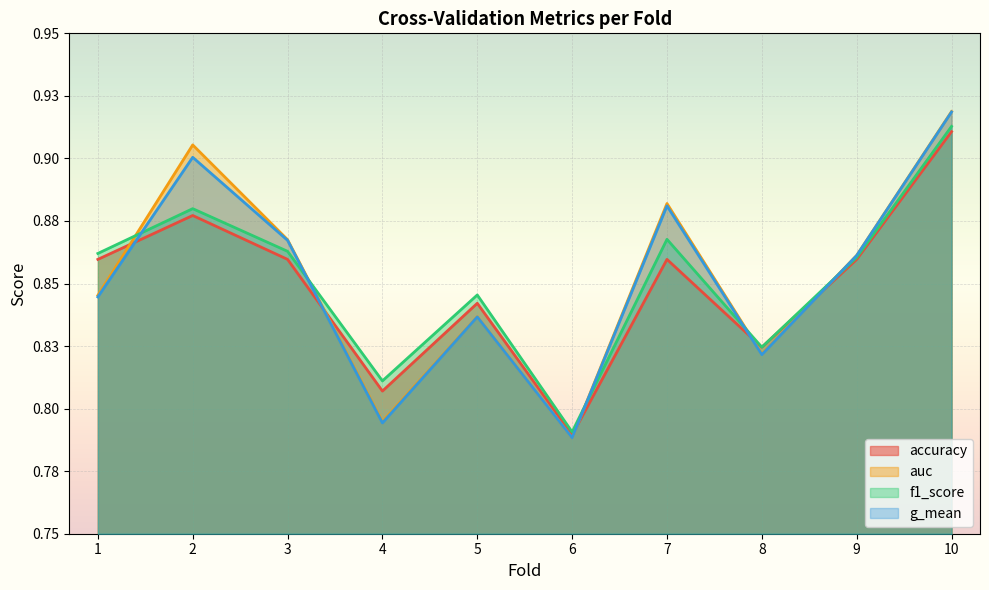

True or false: accuracy and f1_score intersect in this chart.

False